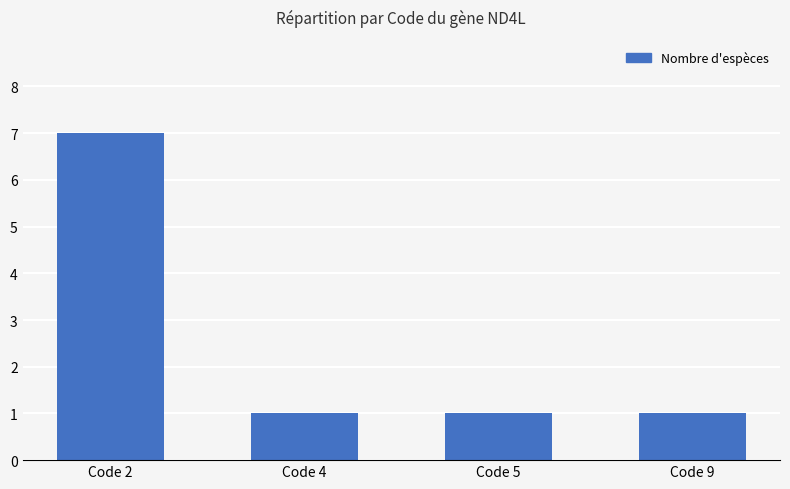

Between Code 2 and Code 4, which is larger?

Code 2